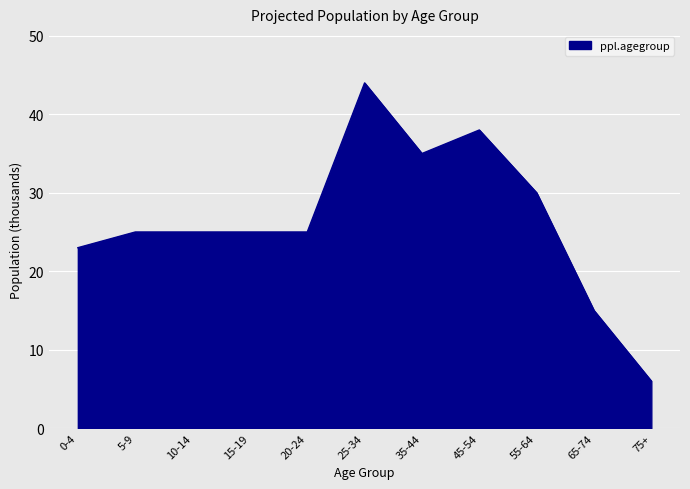

The chart shows a value of 9 at 0-4. True or false?

False